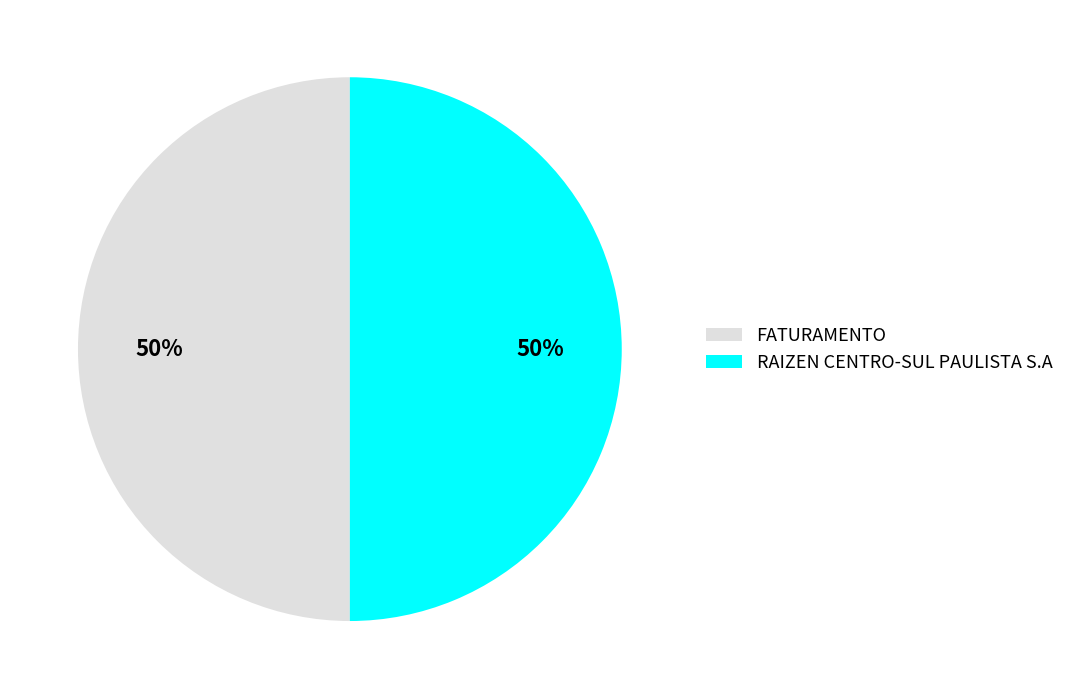

What is the ratio of the value at FATURAMENTO to the value at RAIZEN CENTRO-SUL PAULISTA S.A?

1.0